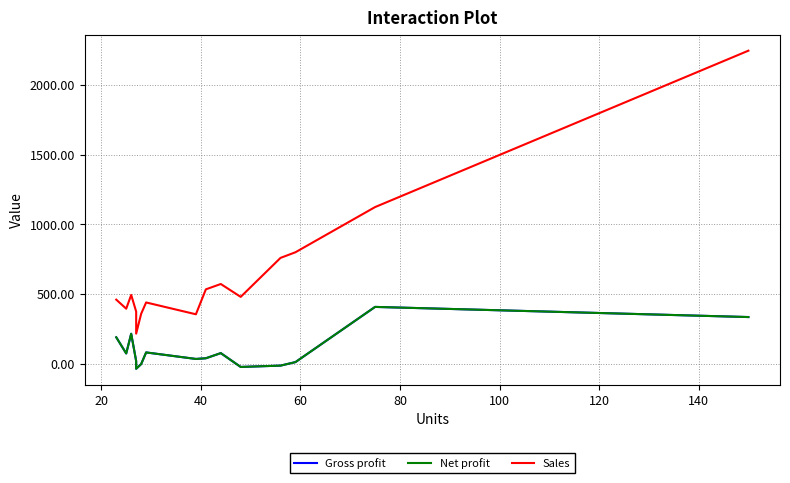

What is the greatest value displayed?

2247.0